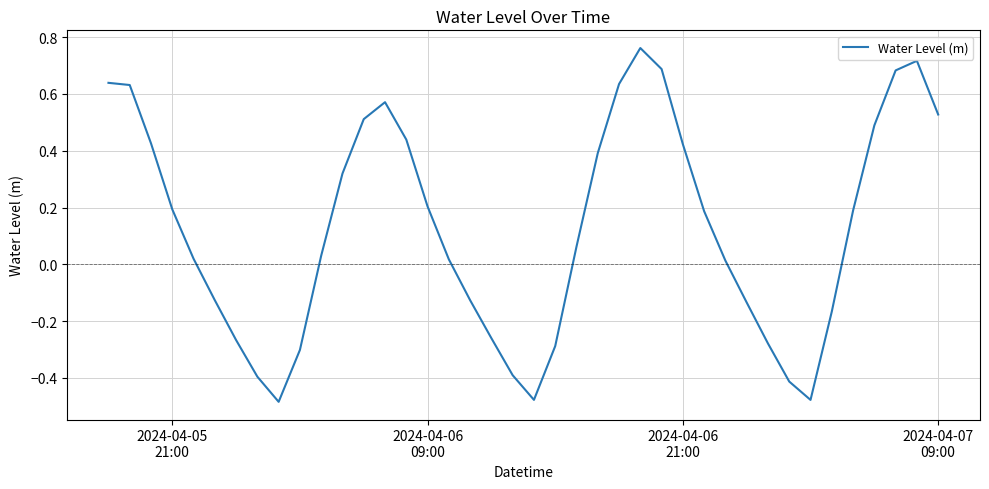

What is the difference between the maximum and minimum values?

1.2